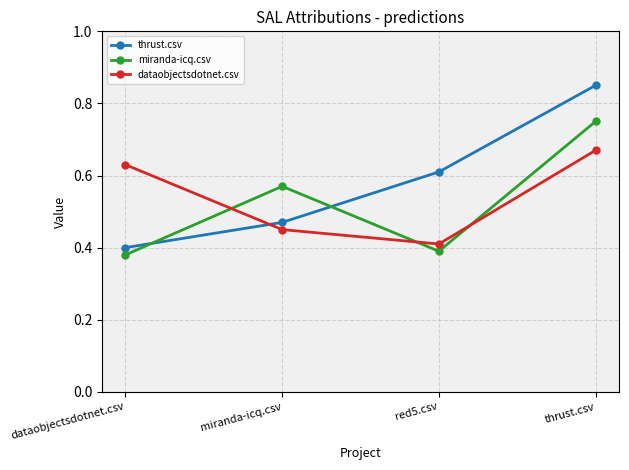

What is the label of the 1st point from the right?

thrust.csv